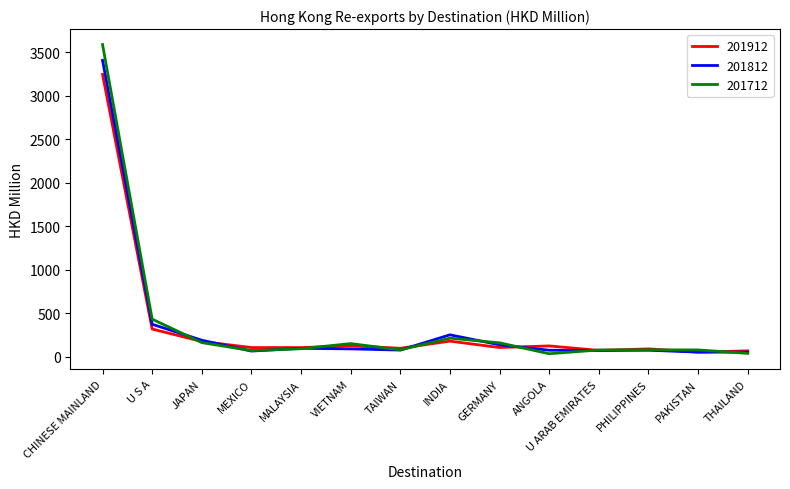

The value of 201812 at ANGOLA is 76.8. True or false?

True